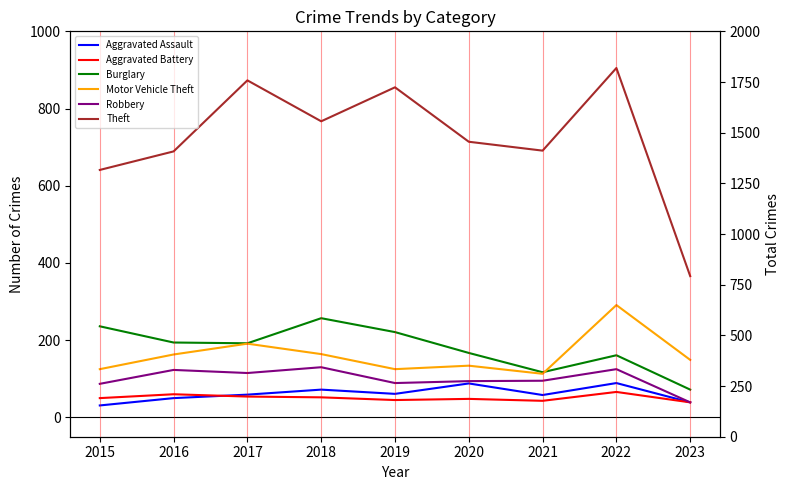

What is the difference between the Robbery values at 2019 and 2016?

34